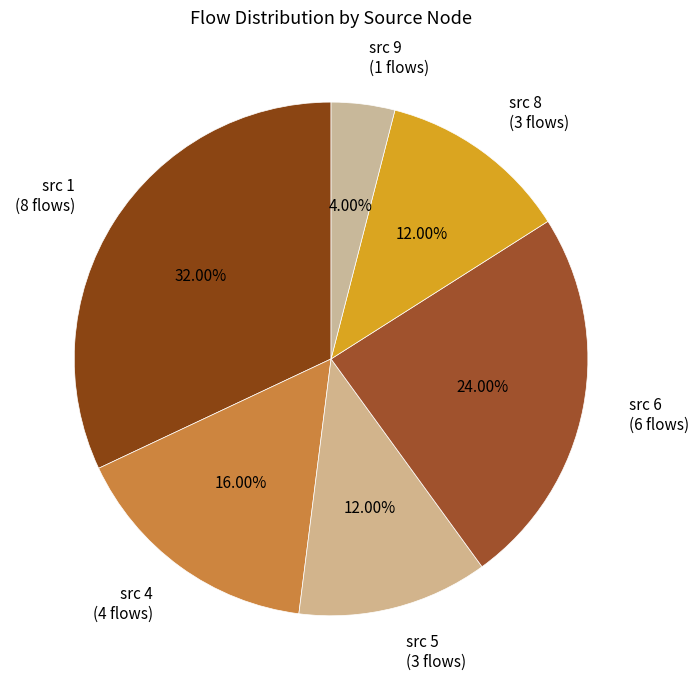

What is the ratio of the value at src 9 (1 flows) to the value at src 5 (3 flows)?

0.3